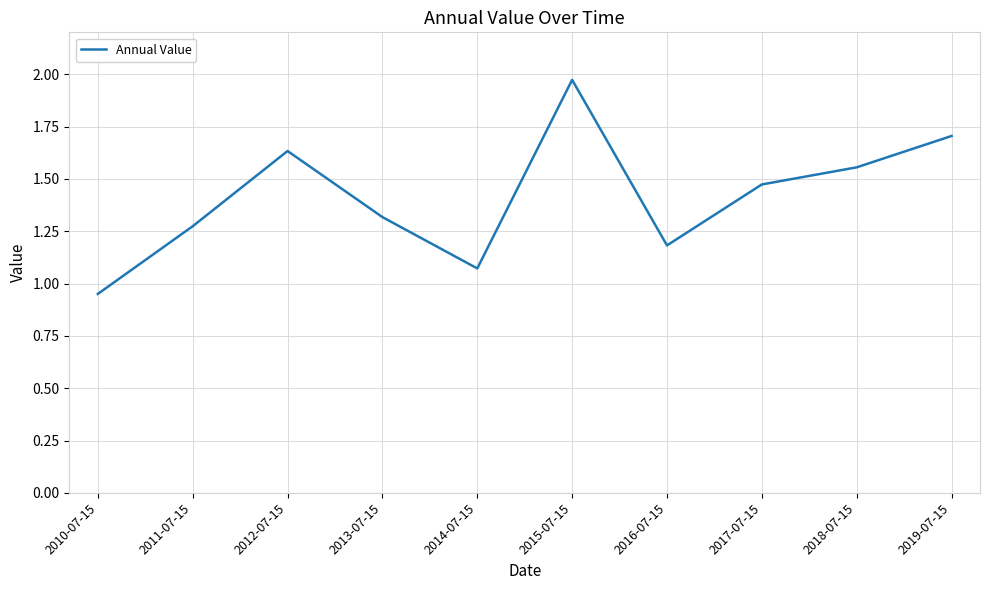

What position from the left is 2016-07-15?

7